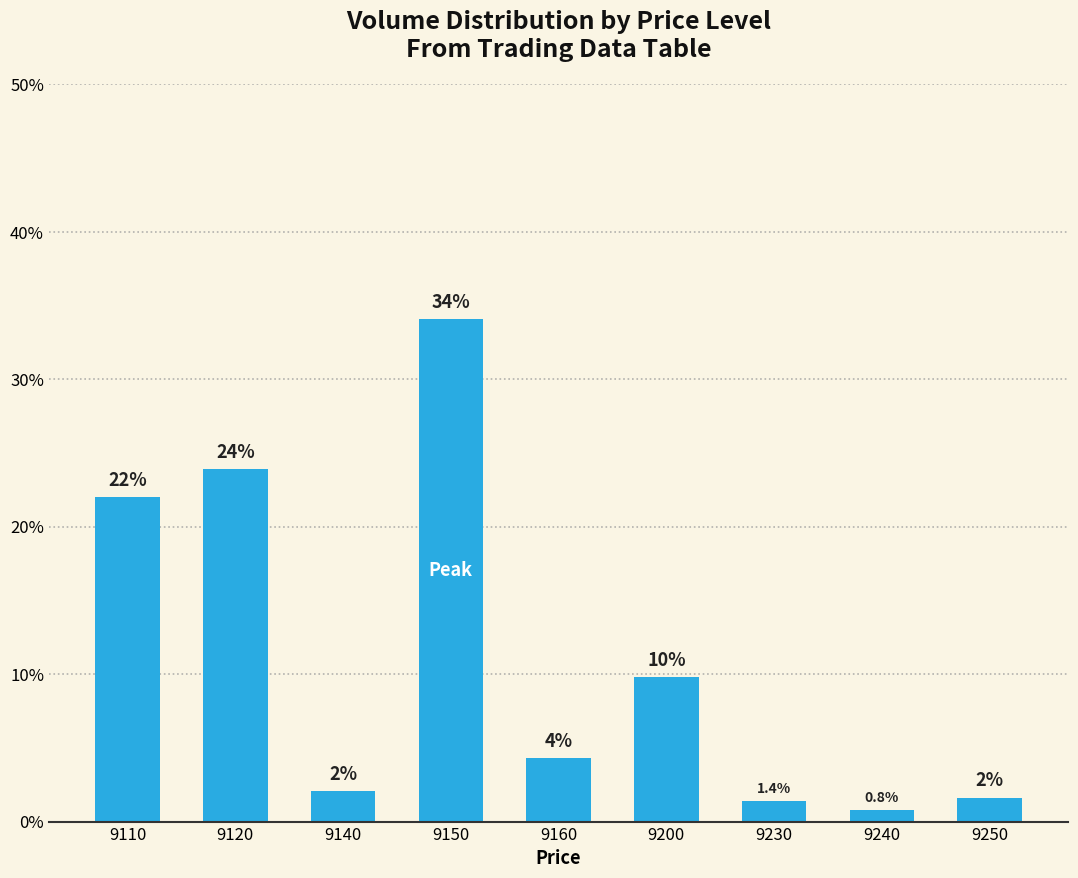

Count the number of categories in the chart.

9